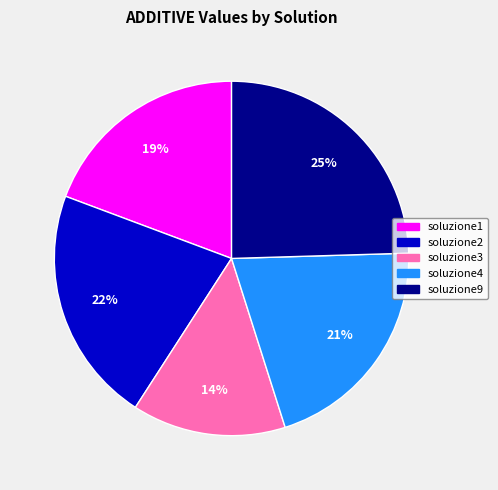

Is there any slice that represents more than half of the pie?

No